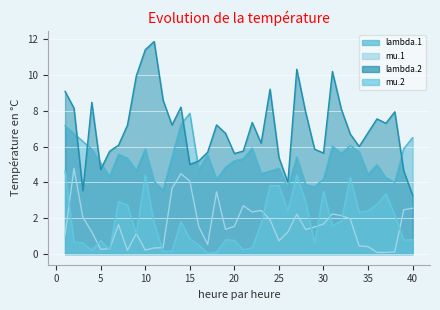

What is the difference between the lambda.2 values at 20 and 19?

1.1